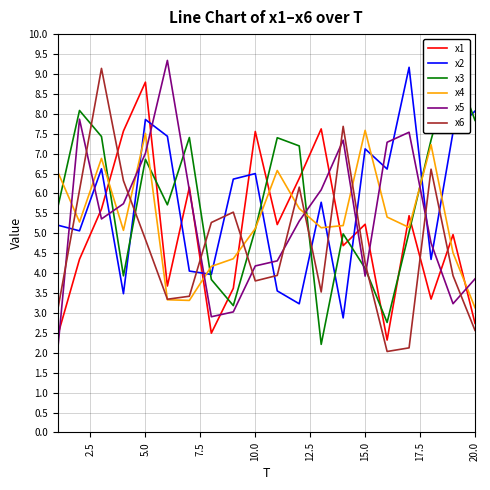

List the series in order of their peak value, lowest first.

x4, x1, x6, x2, x3, x5